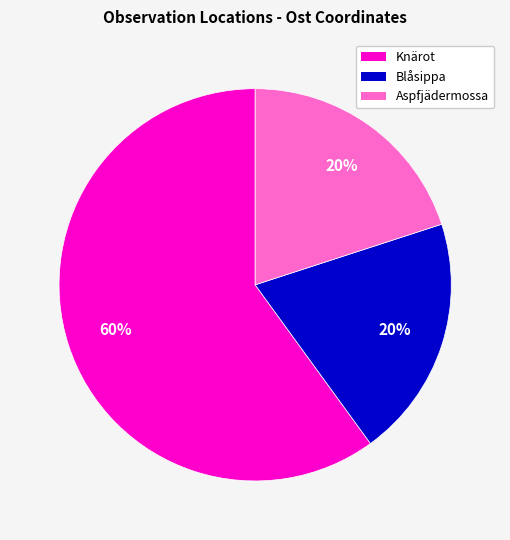

To the nearest percent, what is the difference between the largest and smallest slice percentages?

40%